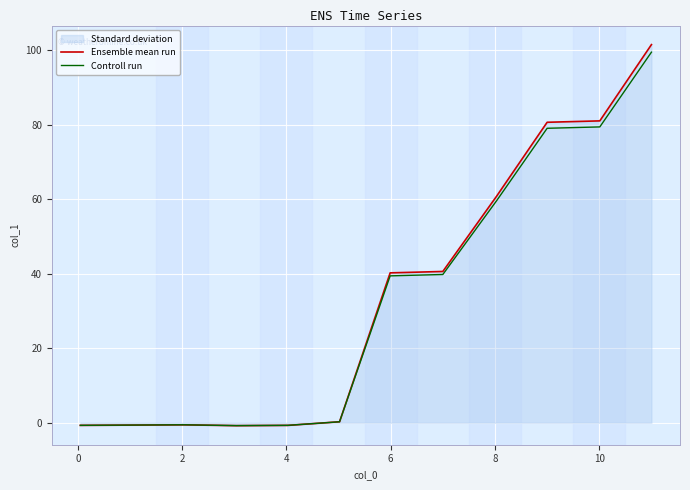

What is the total value across all series at 11?

201.0